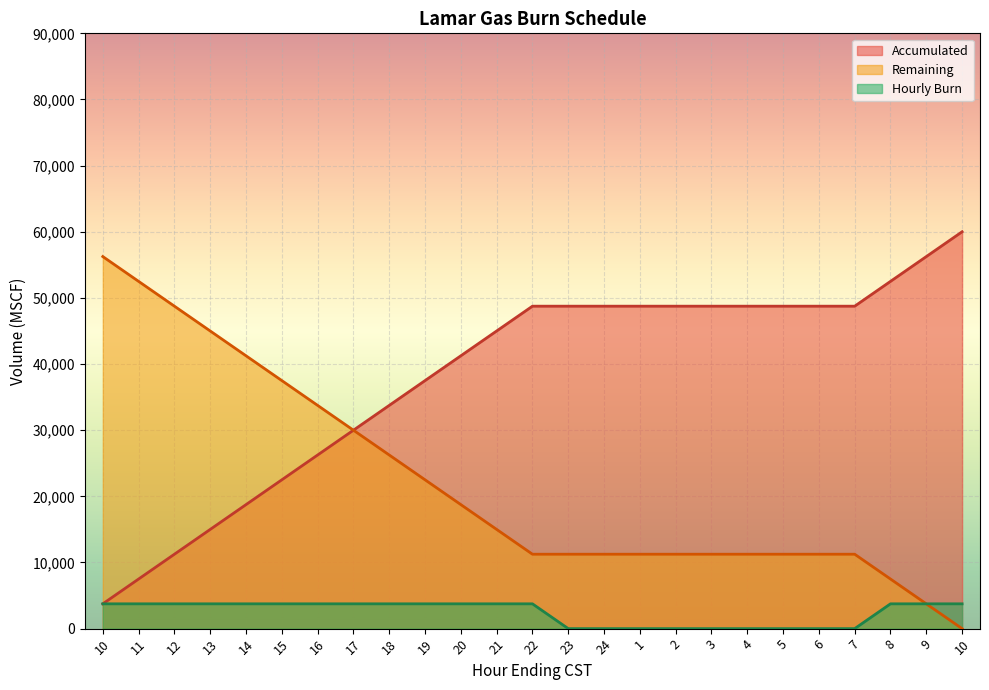

At 6, list the series in order from smallest to largest.

Hourly Burn, Remaining, Accumulated